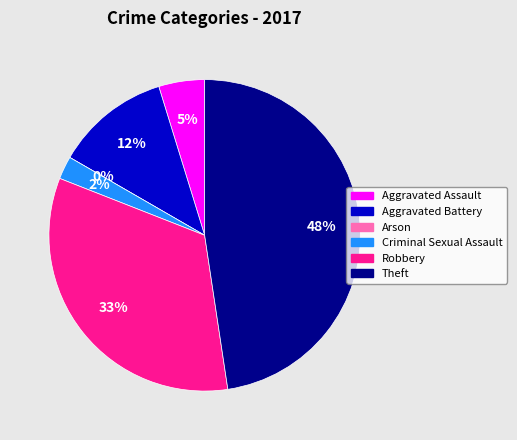

Approximately how many times larger is the value at Theft compared to Criminal Sexual Assault?

20.0